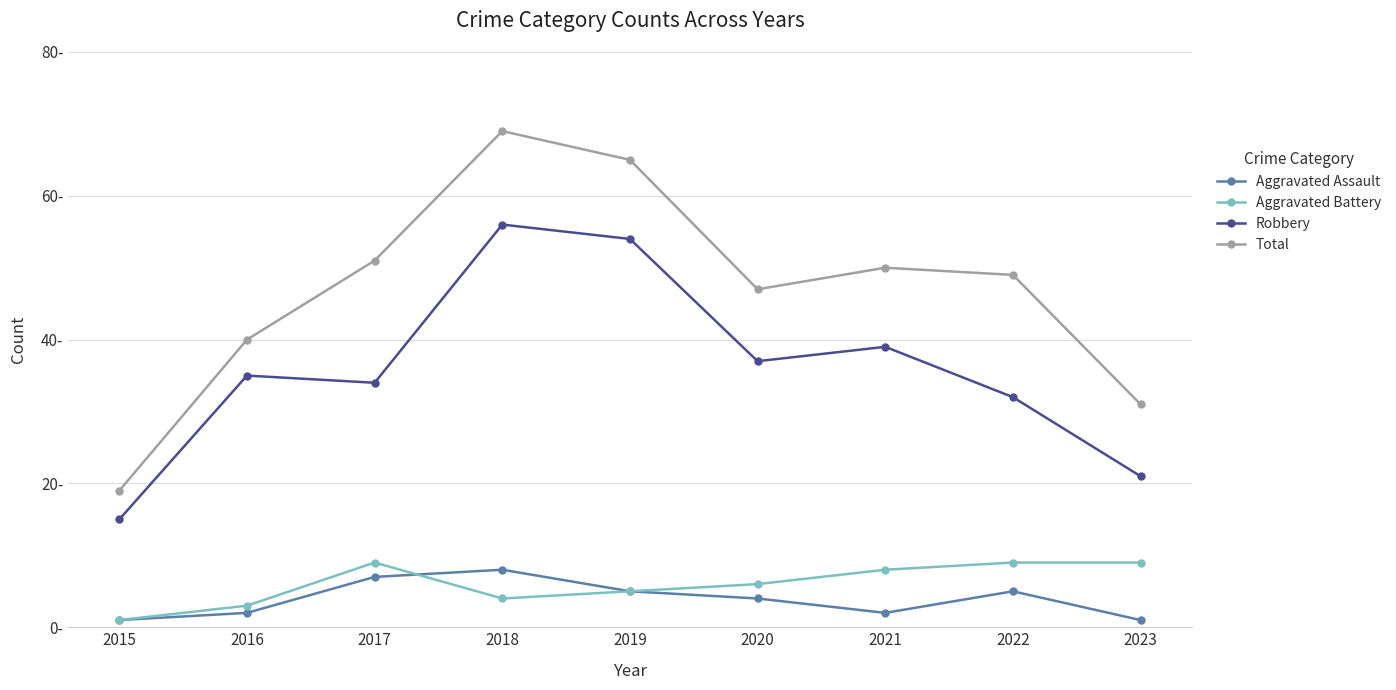

Which label corresponds to the largest value in the chart?

2018